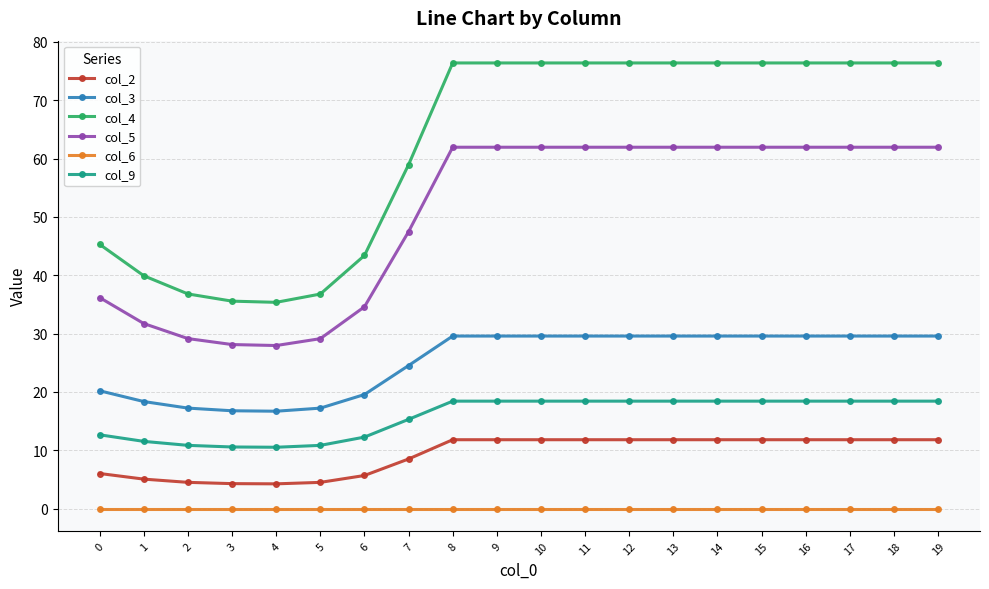

Which series has the largest total across all categories?

col_4